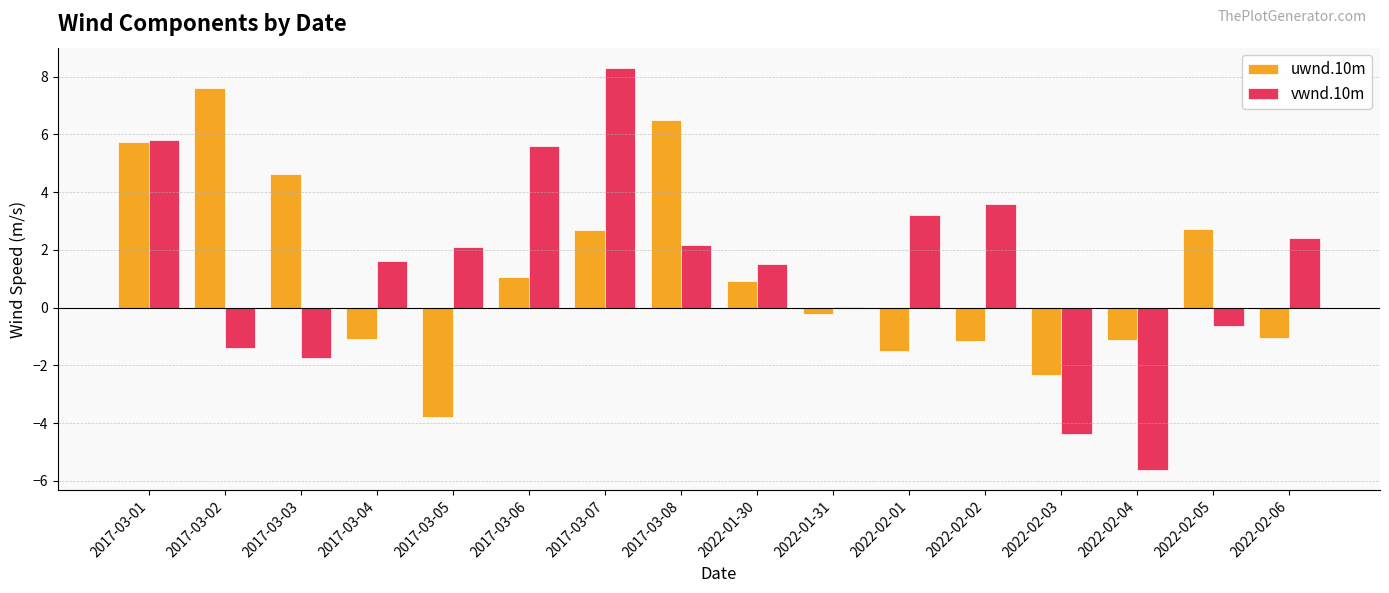

Is it true that uwnd.10m equals -2.3 at 2022-02-03?

True